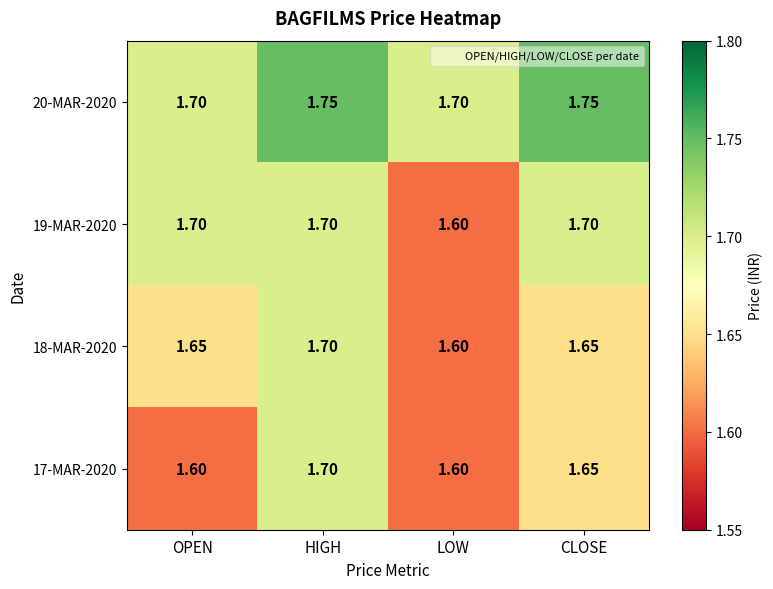

At which label does 18-MAR-2020 reach its minimum?

LOW